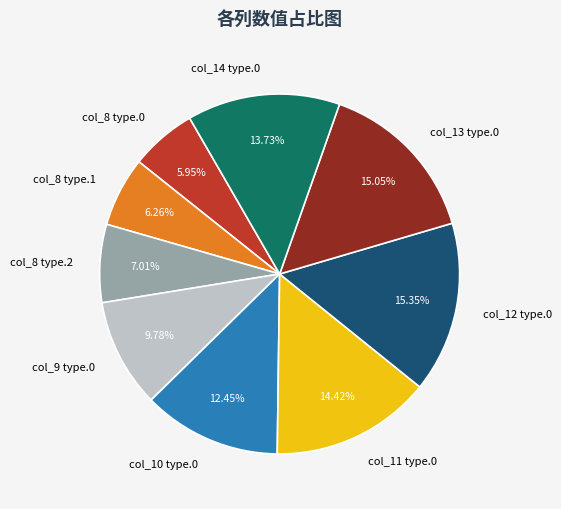

Does col_14 type.0 account for over 50% of the chart?

No